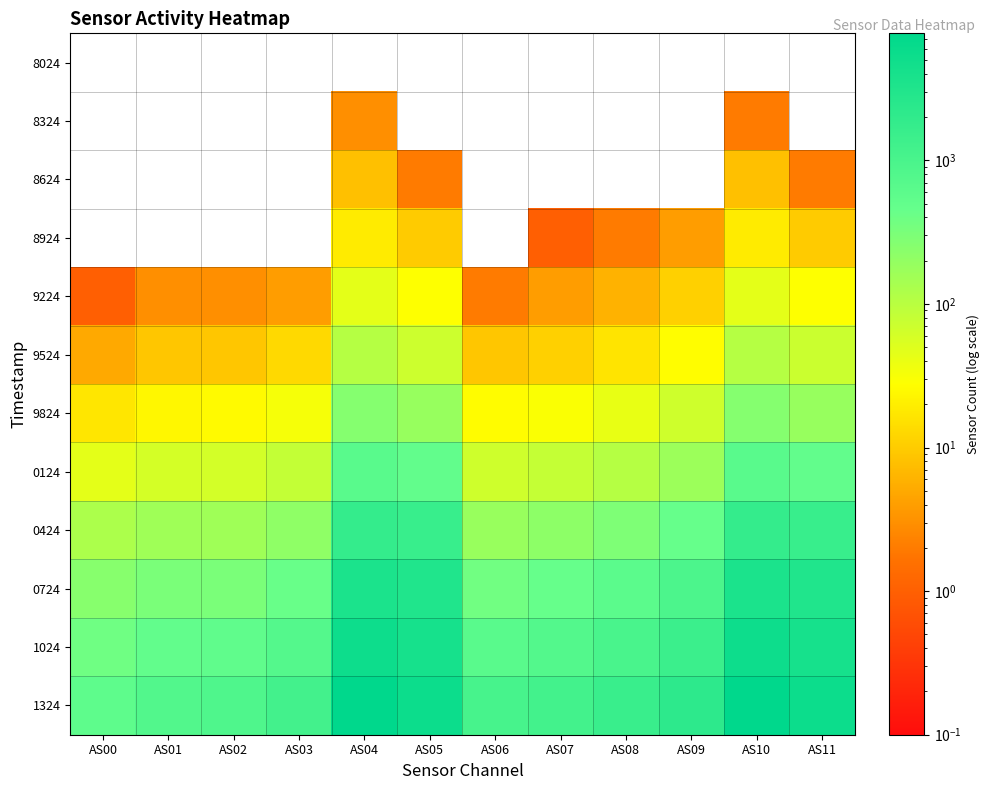

List the series in order of their peak value, lowest first.

8024, 8324, 8624, 8924, 9224, 9524, 9824, 0124, 0424, 0724, 1024, 1324